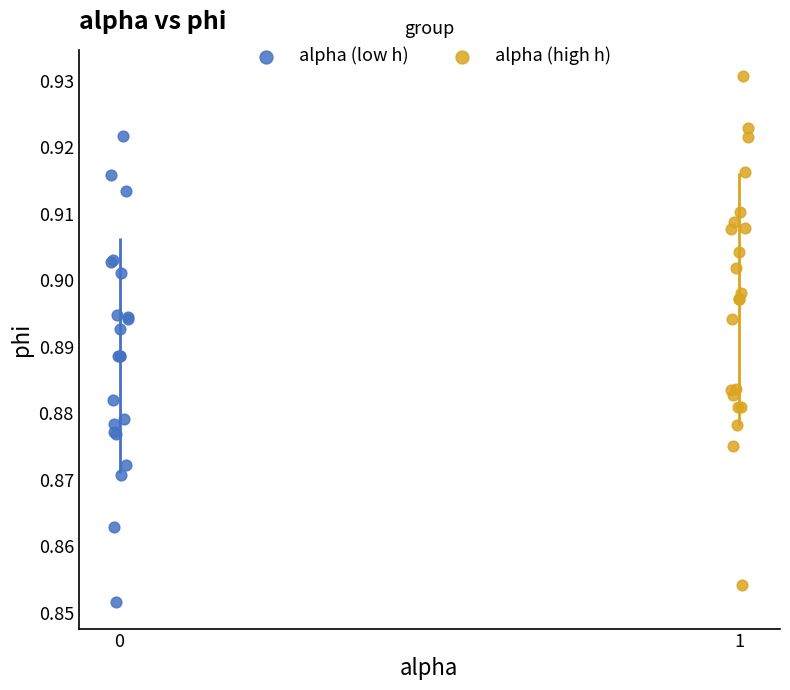

Which series reaches the maximum Y coordinate?

alpha (high h)